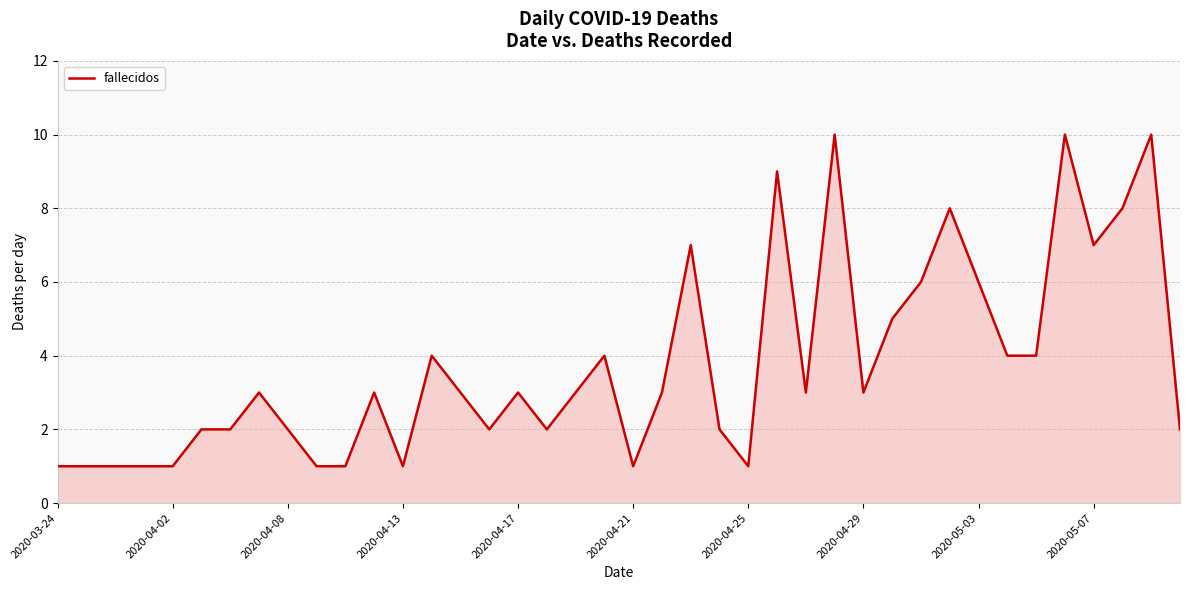

What is the maximum value shown in the chart?

10